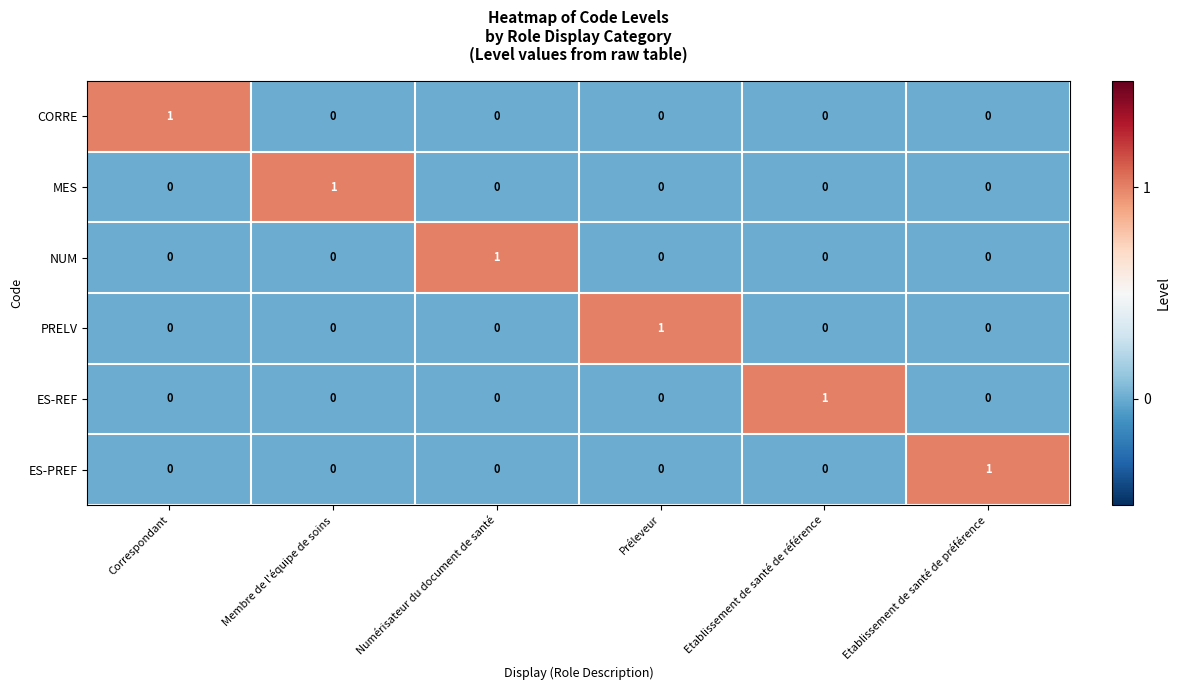

True or false: MES has a value of 1 at Membre de l'équipe de soins.

True